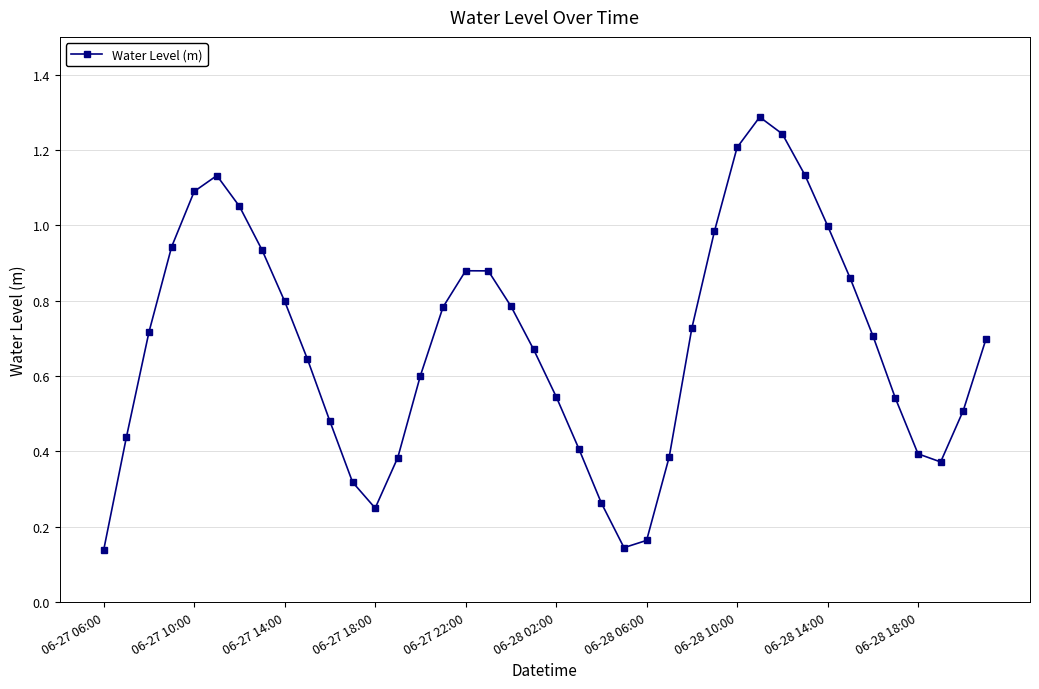

What is the maximum value shown in the chart?

1.3